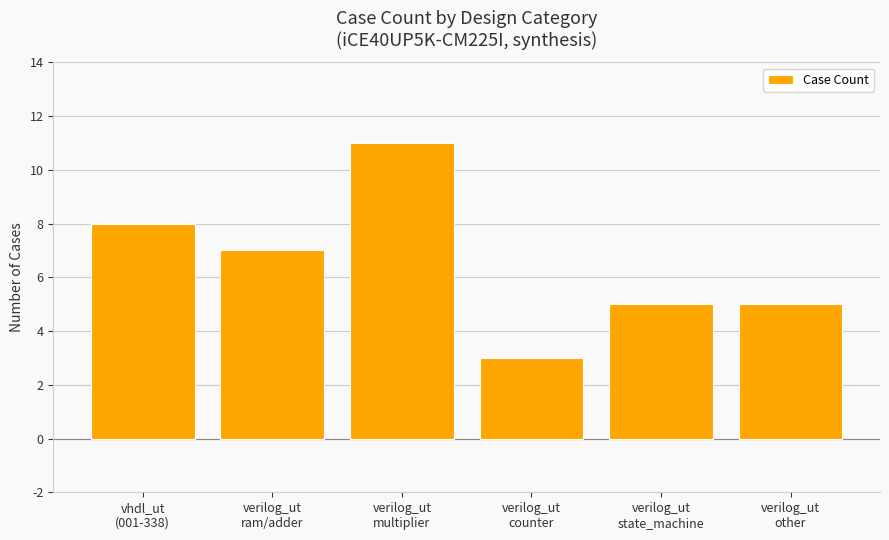

What is the difference between the second highest and second lowest values?

3